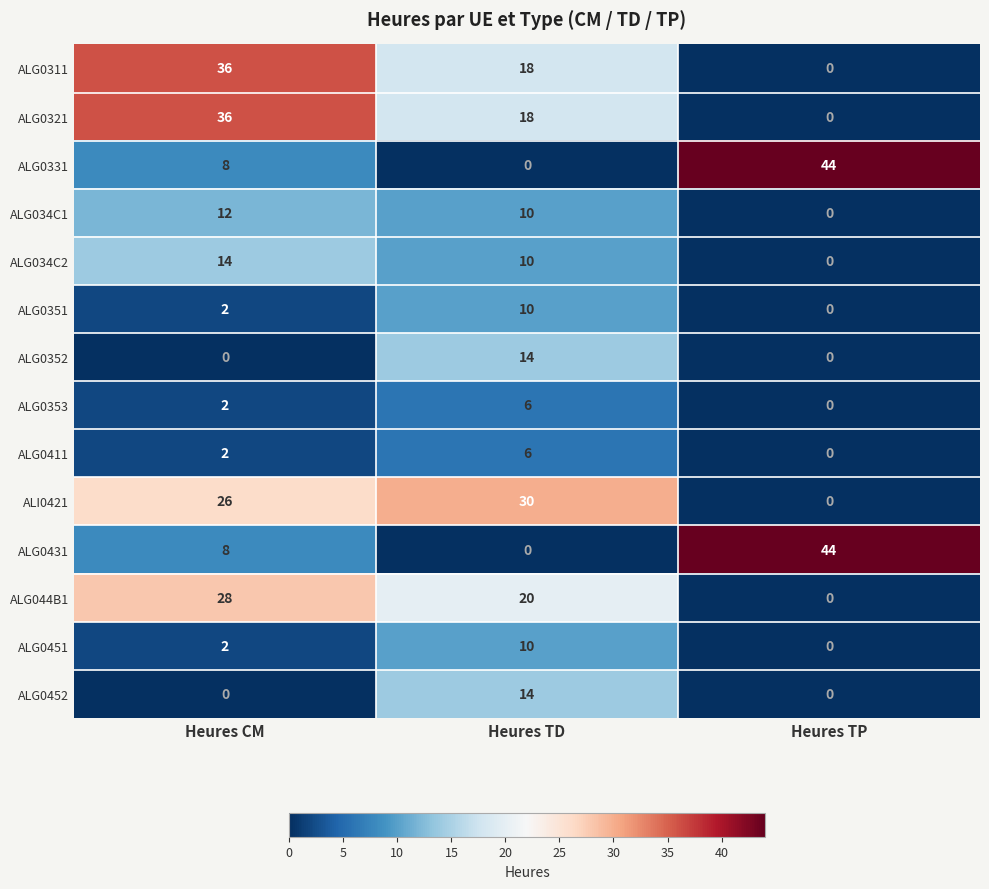

At which label does ALG0311 reach its minimum?

Heures TP